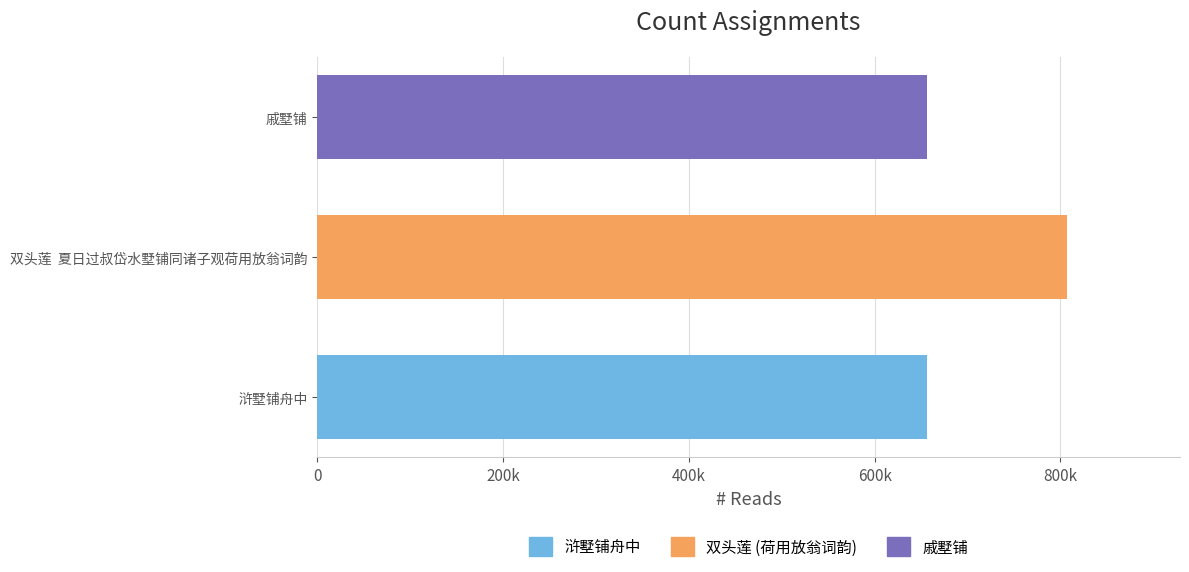

What is the difference between the maximum and minimum values?

151608